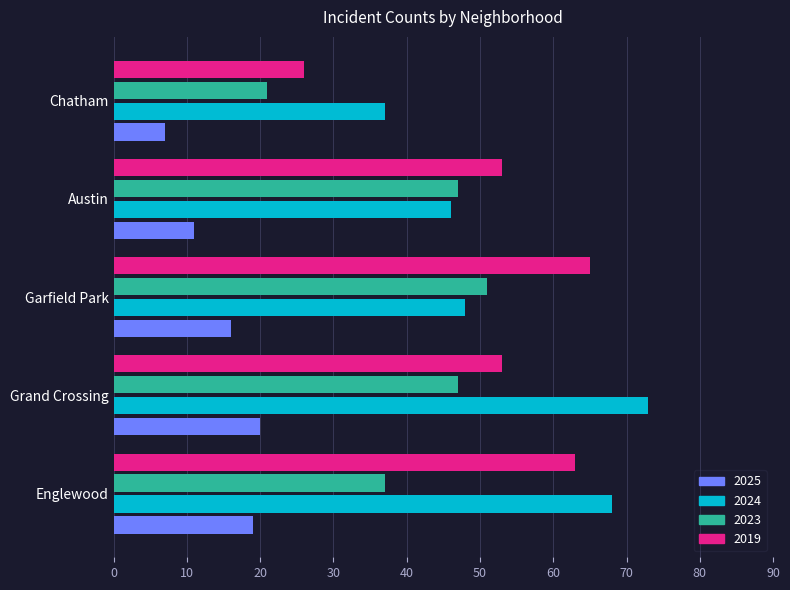

Where is 2023 nearest to the value 36?

Englewood